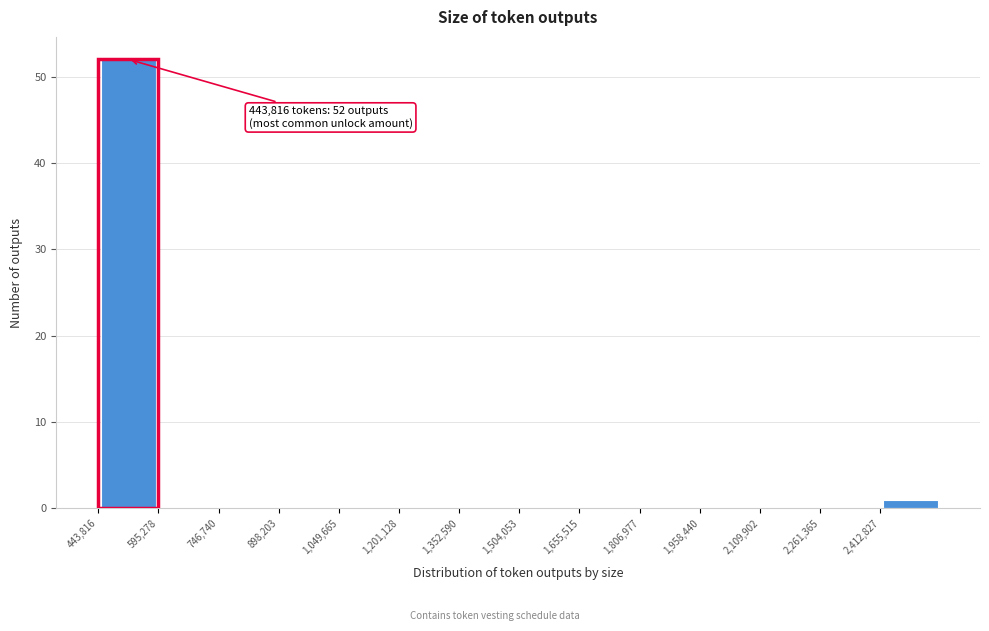

Which range on the x-axis has the tallest bar?

440000 to 600000